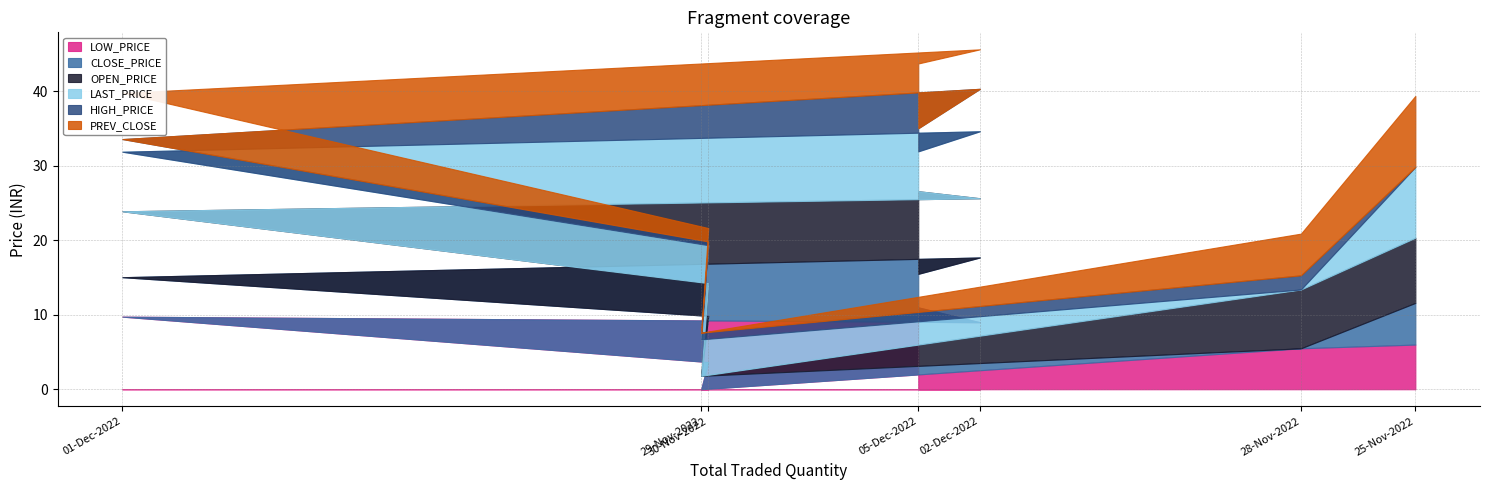

True or false: HIGH_PRICE and LOW_PRICE intersect in this chart.

False